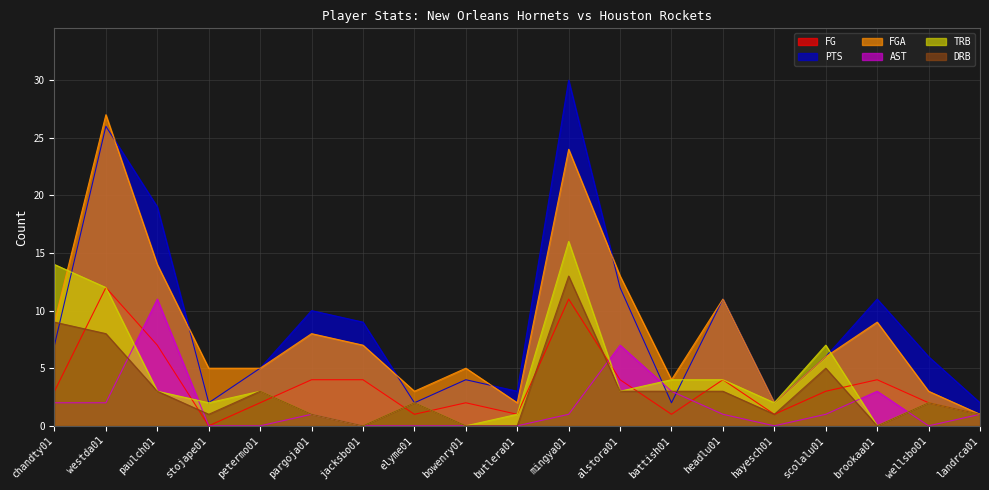

After their last crossing, which series has the higher values: FG or AST?

FG